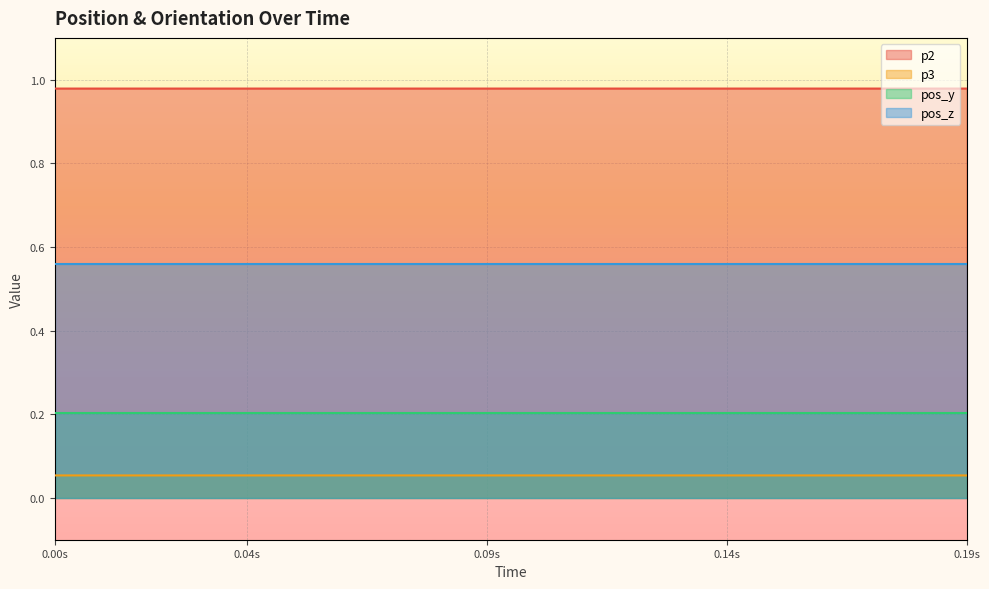

True or false: p3 and p2 intersect in this chart.

False